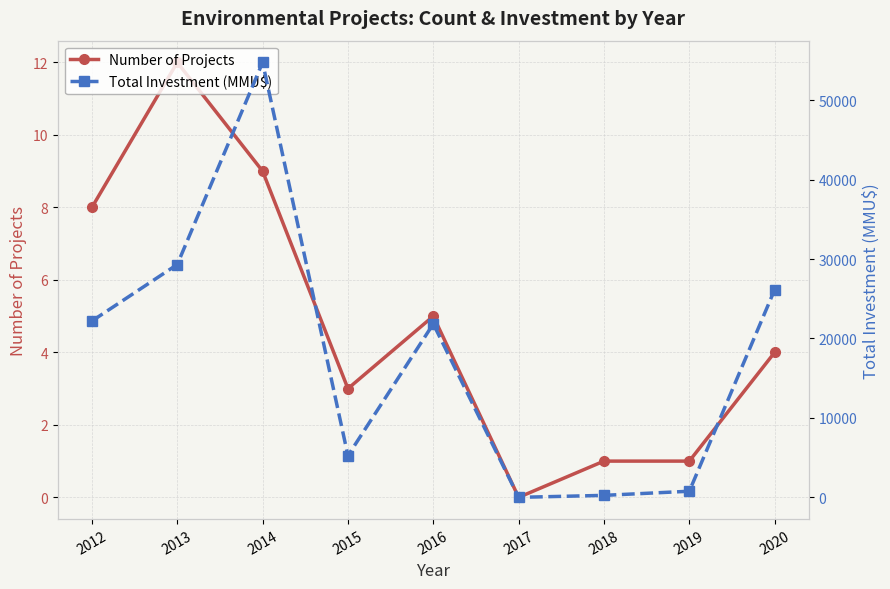

What are all the series names shown in the legend?

Number of Projects, Total Investment (MMU$)